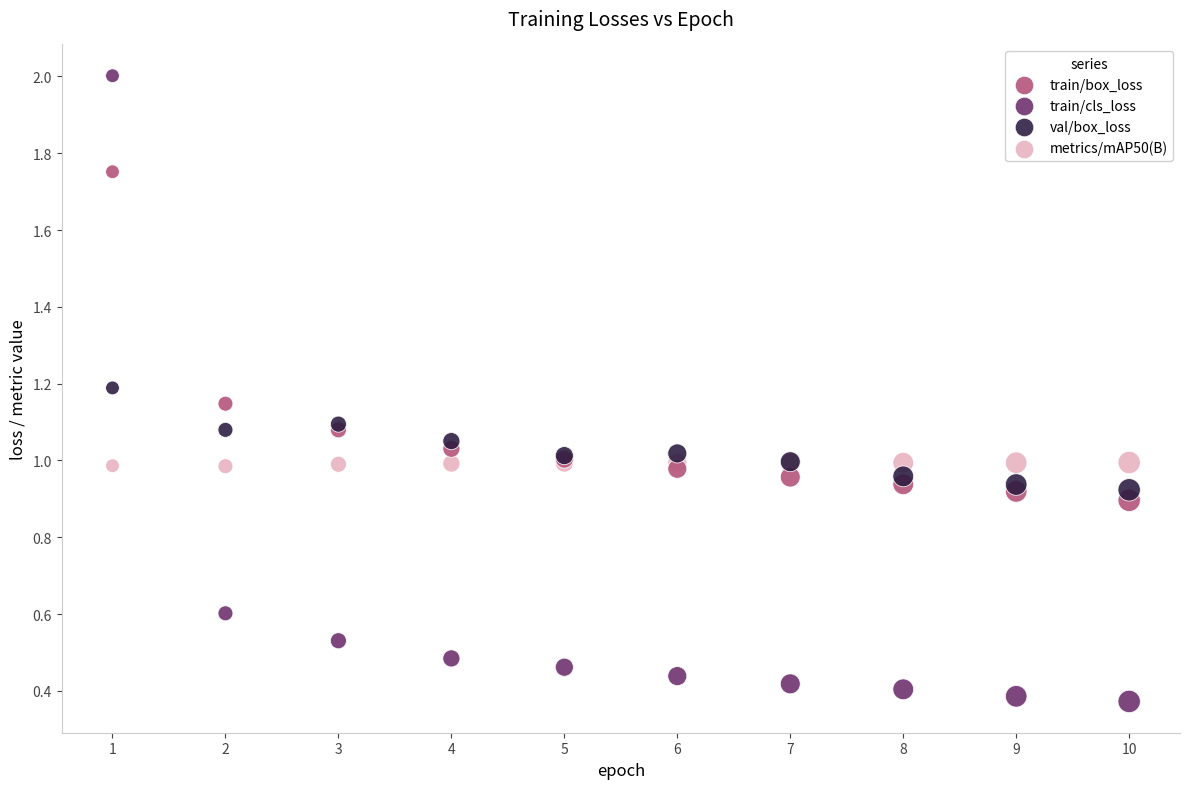

What is the X range (max minus min) for the scatter plot?

9.0